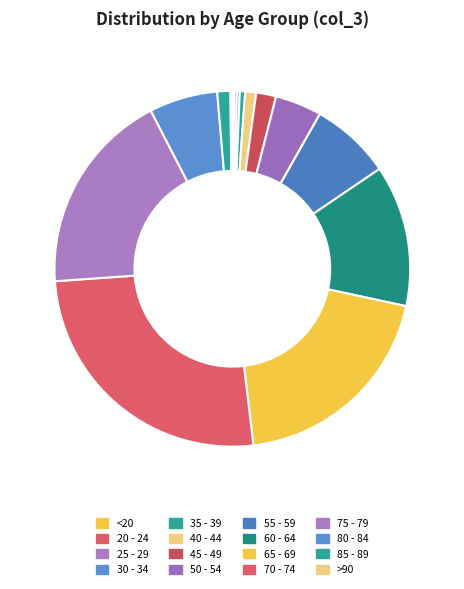

What percentage is NOT represented by 70 - 74?

74.2%